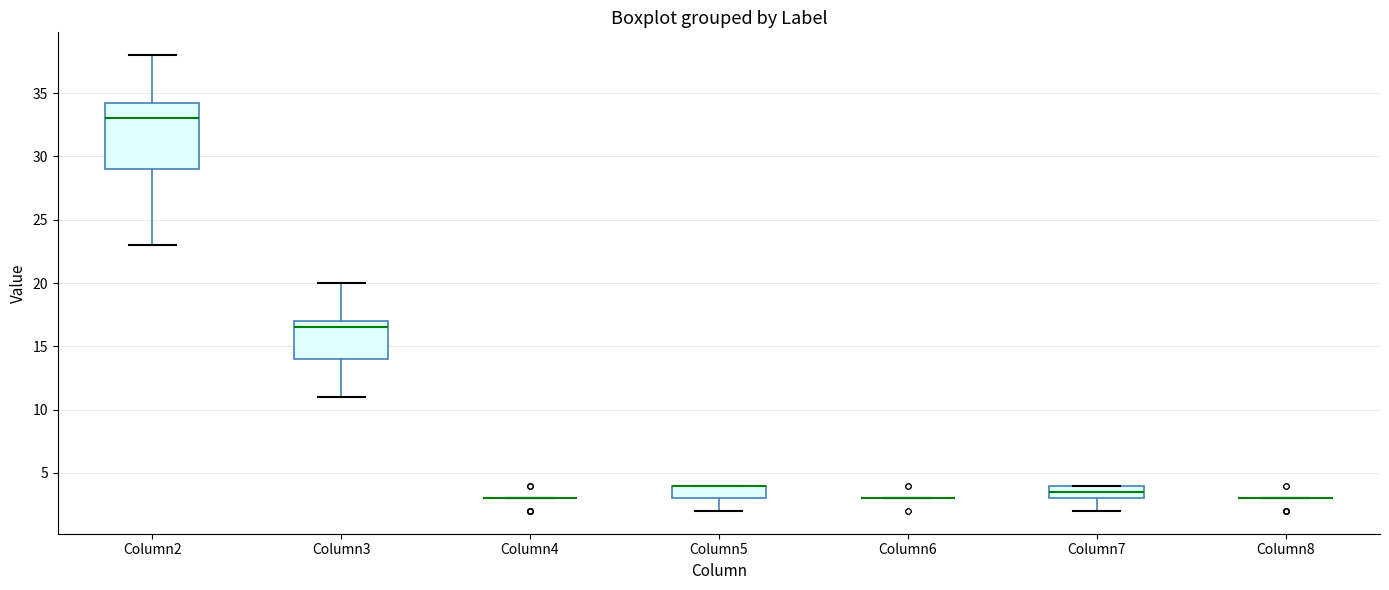

Reading left to right, transcribe this box plot: for each box, give where its median line is, the range the box spans, and where its two whiskers end, as read against the y-axis. The values are not printed on the chart, so give them approximately, as read against the axis.

Column2: median 33.0, box 29.0 to 34.5, whiskers 23.0 to 38.0
Column3: median 16.5, box 14.0 to 17.0, whiskers 11.0 to 20.0
Column4: box collapsed to a line at 3.0, whiskers 3.0 to 3.0
Column5: median 4.0 (drawn on the box's upper edge), box 3.0 to 4.0, whiskers 2.0 to 4.0
Column6: box collapsed to a line at 3.0, whiskers 3.0 to 3.0
Column7: median 3.5, box 3.0 to 4.0, whiskers 2.0 to 4.0
Column8: box collapsed to a line at 3.0, whiskers 3.0 to 3.0